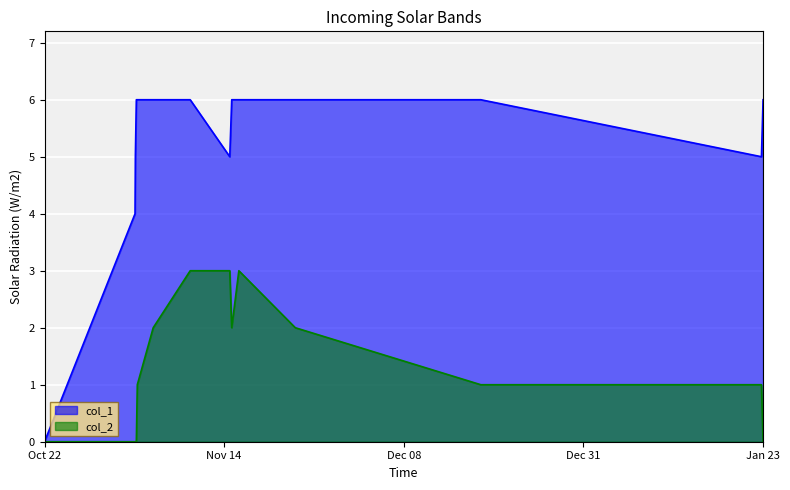

The value of col_1 at Jan 23 is 2. True or false?

False